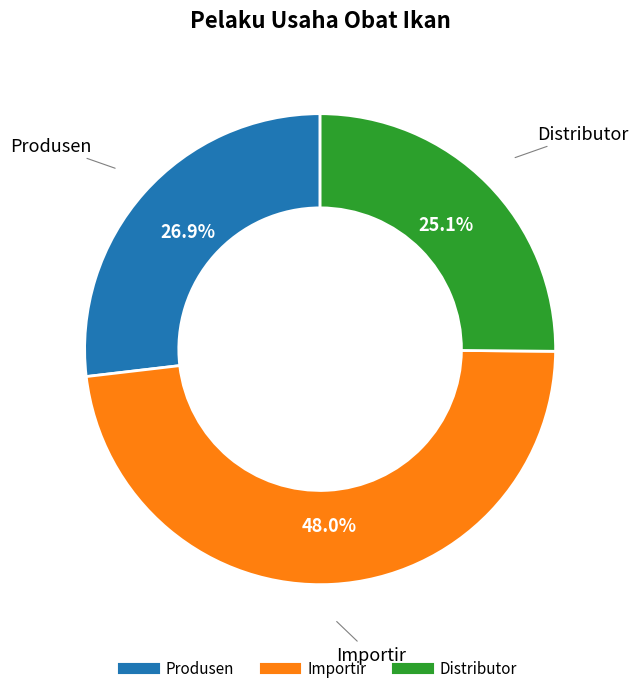

The Distributor slice represents 25% of the pie. True or false?

True